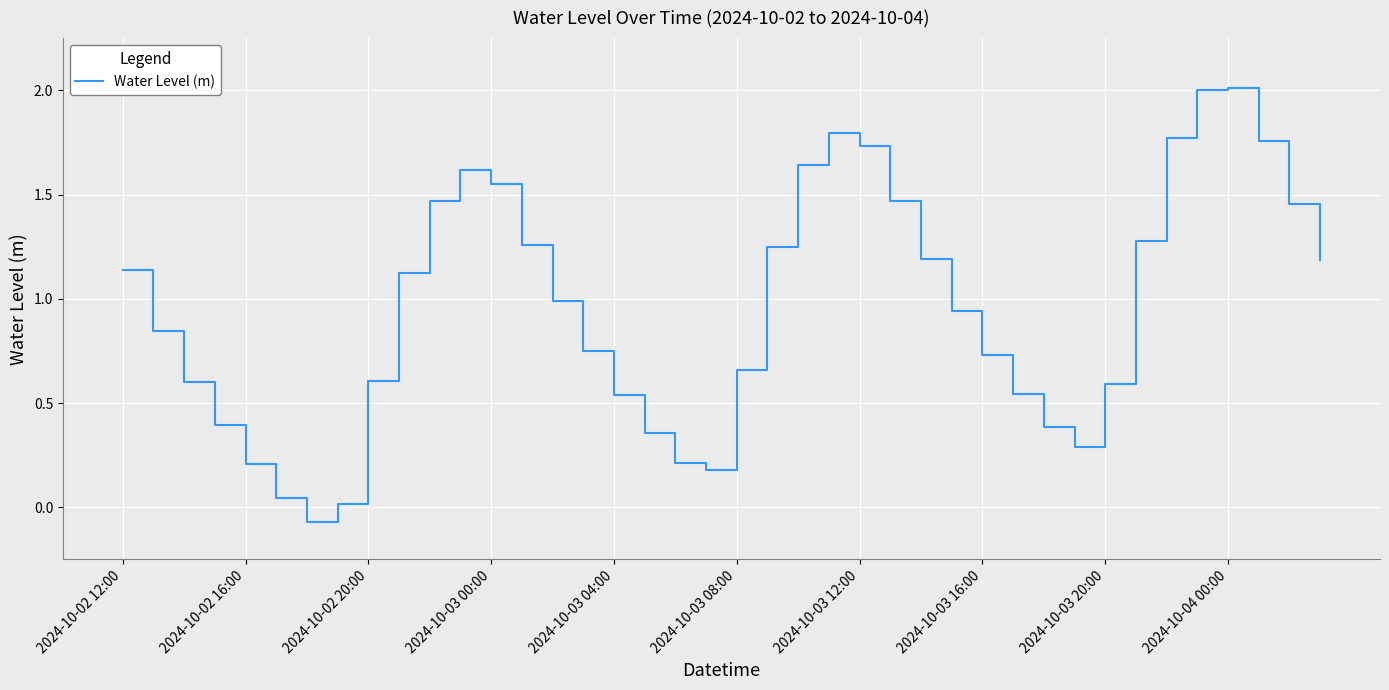

What is the difference between the maximum and minimum values?

2.1